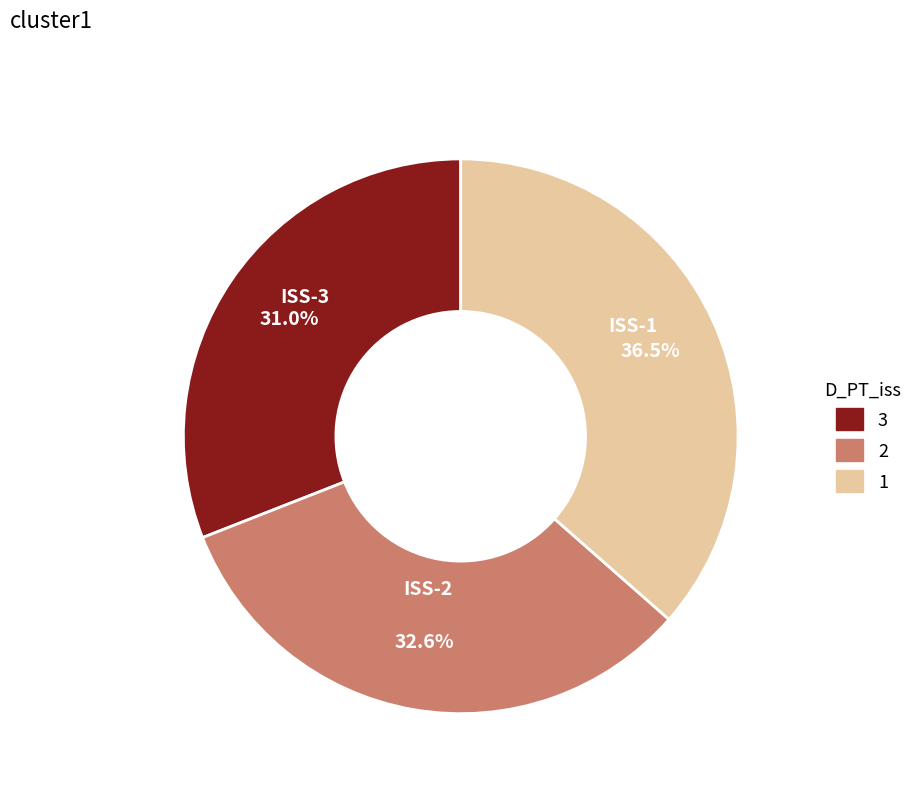

What is the ratio of the value at ISS-2 to the value at ISS-1?

0.9